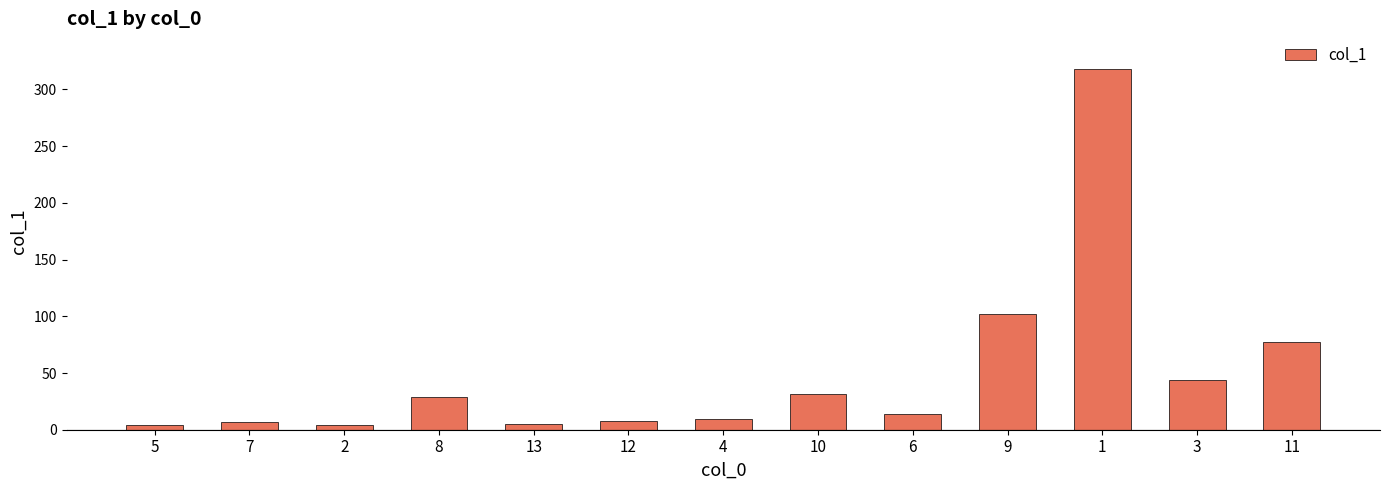

What is the ratio of the value at 8 to the value at 11?

0.4